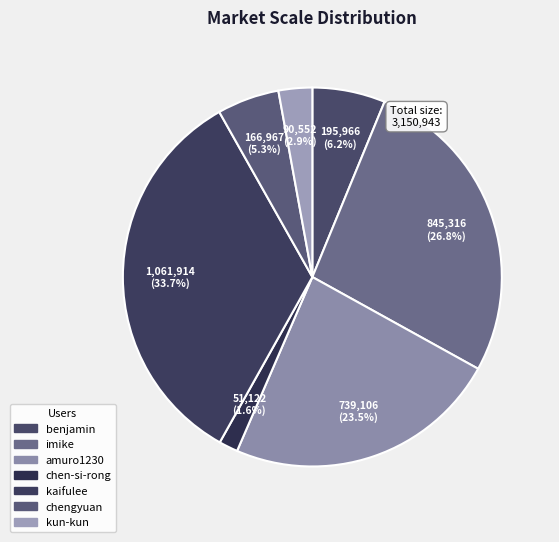

Count the number of slices in the pie.

7